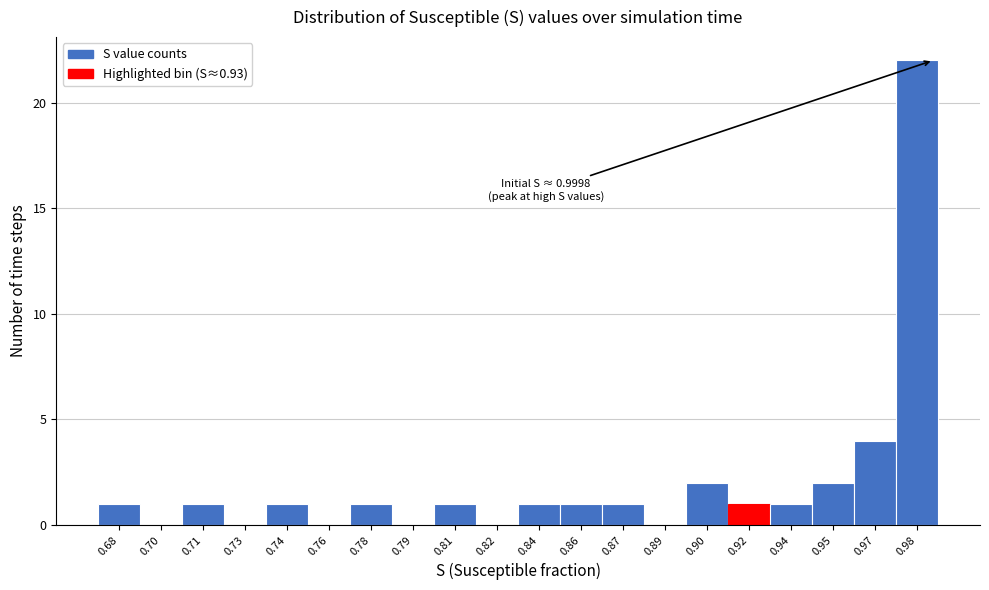

Reading right to left, transcribe all the data shown in this chart.

0.98=22	0.97=4	0.95=2	0.94=1	0.92=1	0.90=2	0.89=0	0.87=1	0.86=1	0.84=1	0.82=0	0.81=1	0.79=0	0.78=1	0.76=0	0.74=1	0.73=0	0.71=1	0.70=0	0.68=1